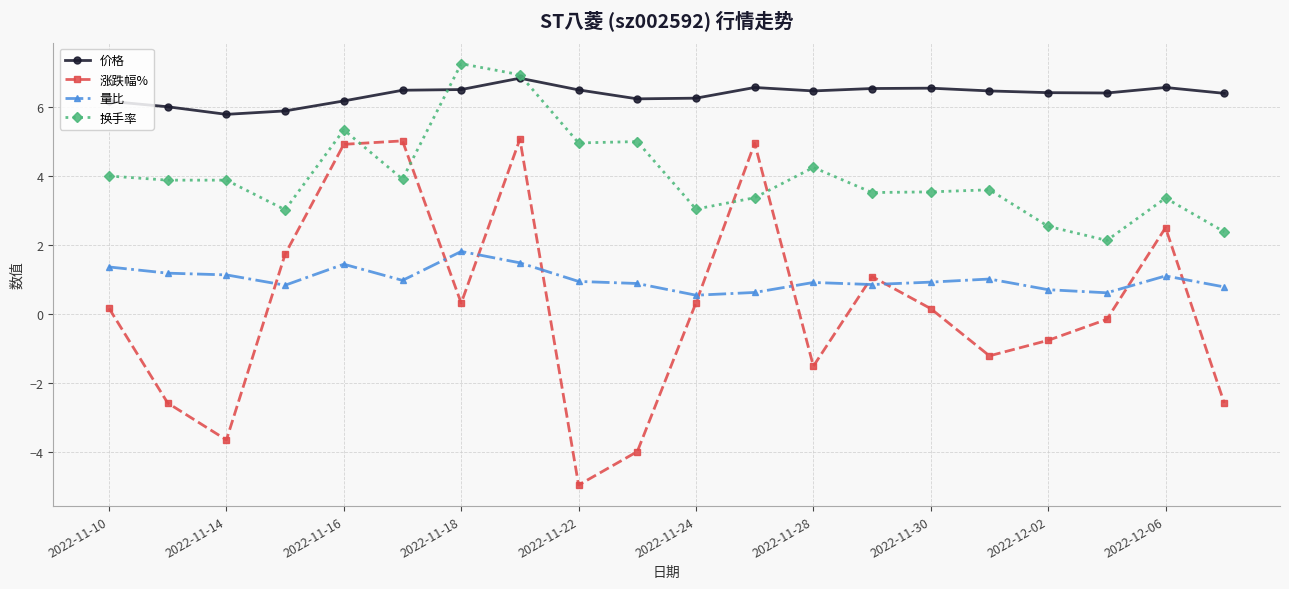

True or false: 量比 and 换手率 intersect in this chart.

False